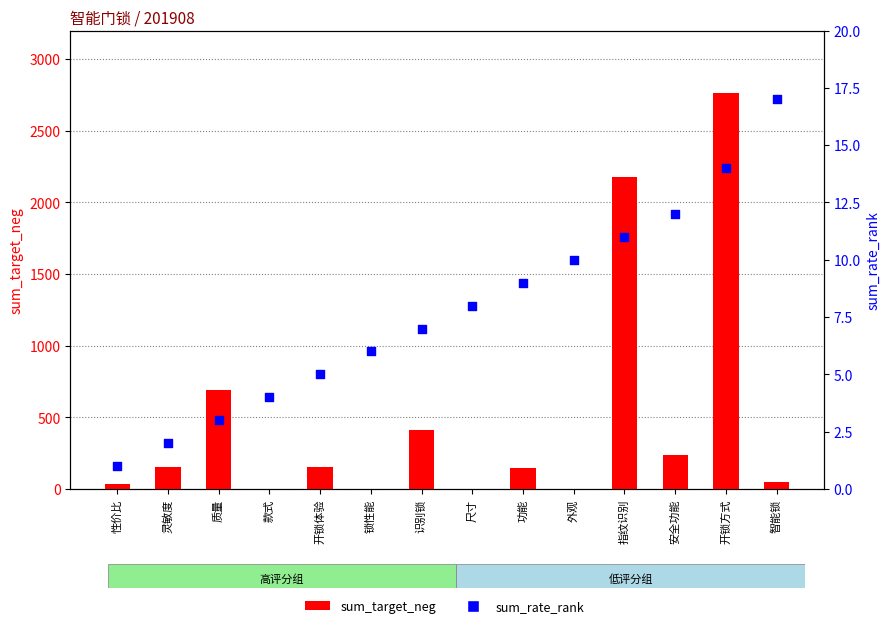

At how many categories does at least one series exceed 1778?

2